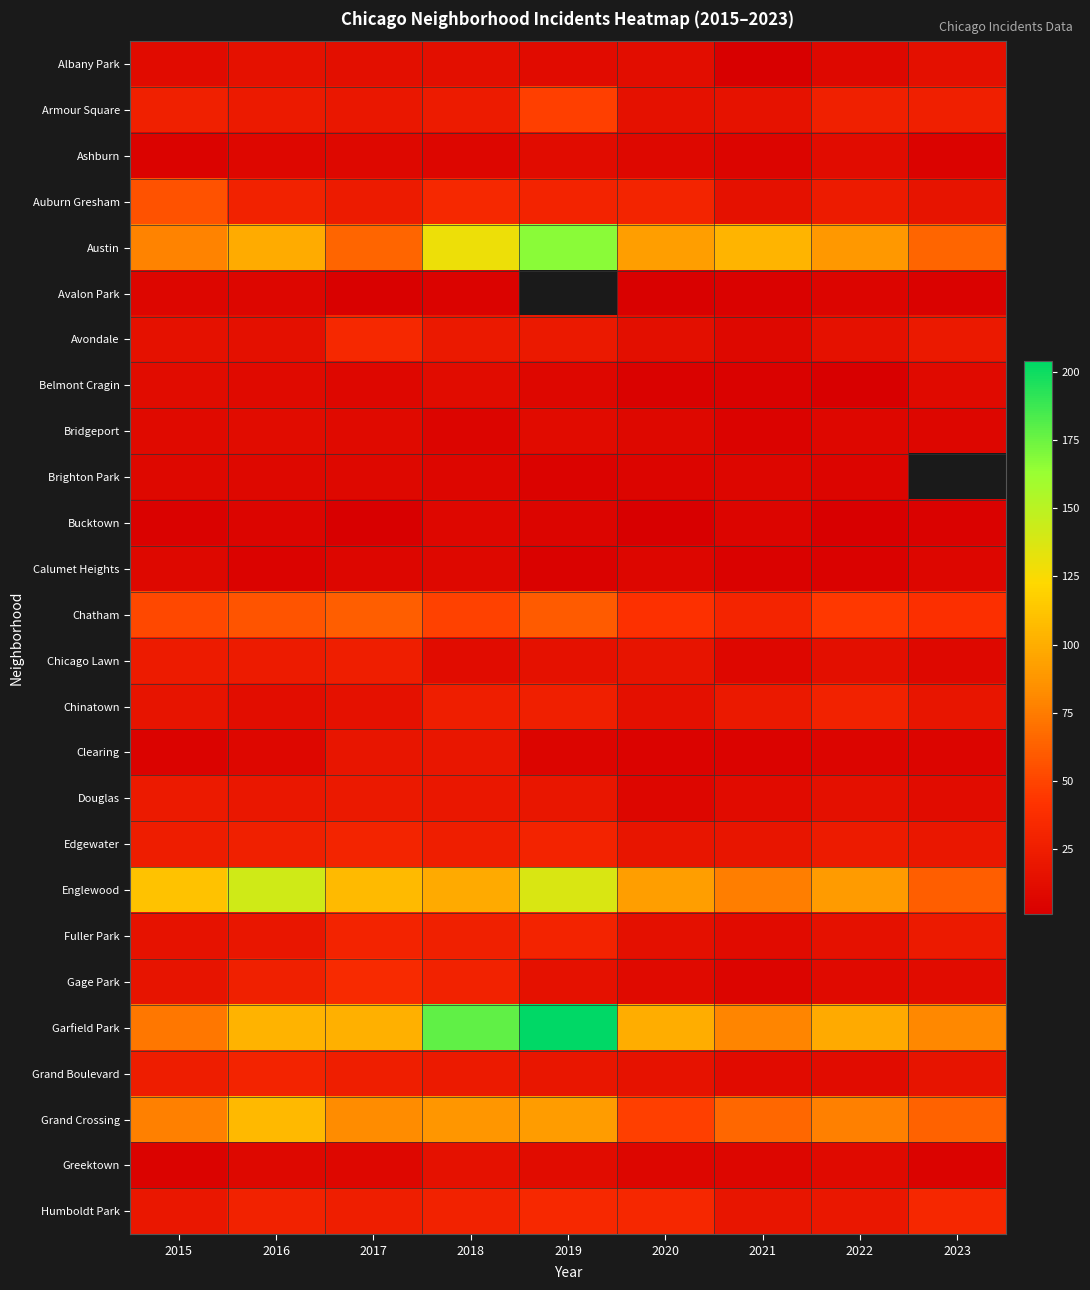

What is the spread (max minus min) of values at 2022?

97.0